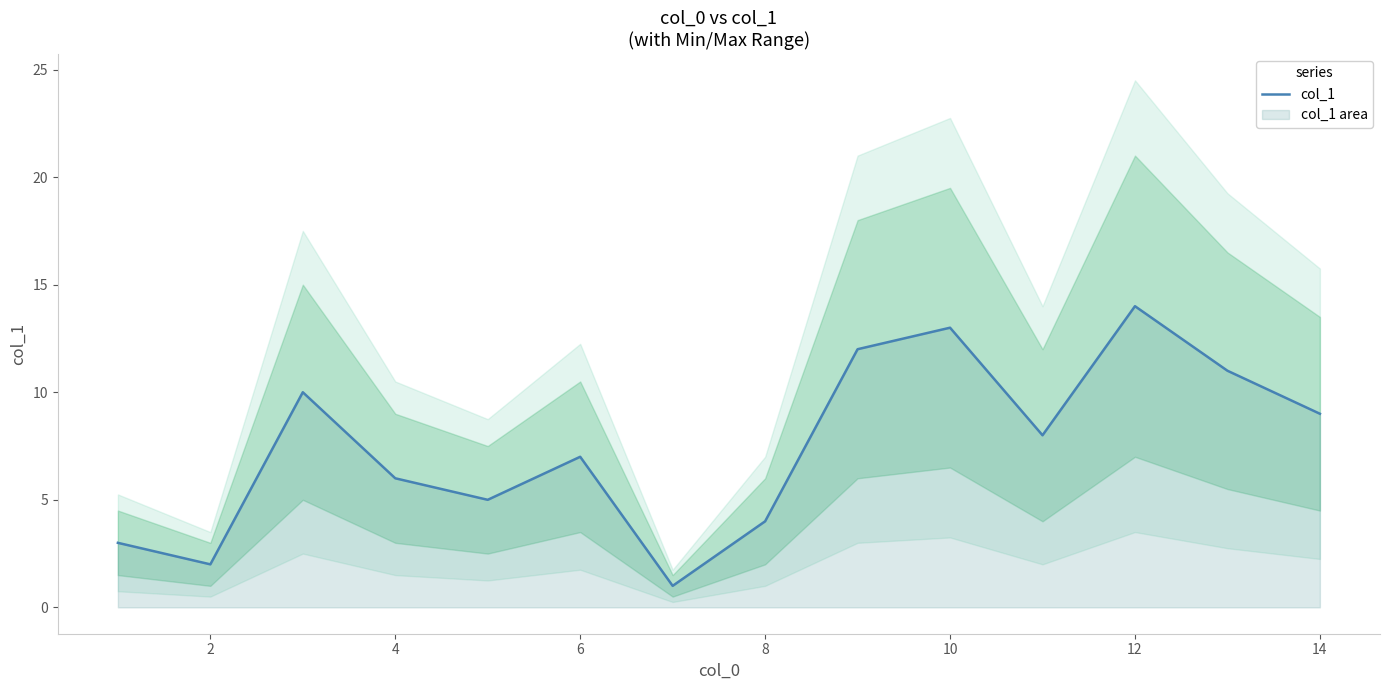

How many interior local peaks (higher than both neighbors) does the data have?

4